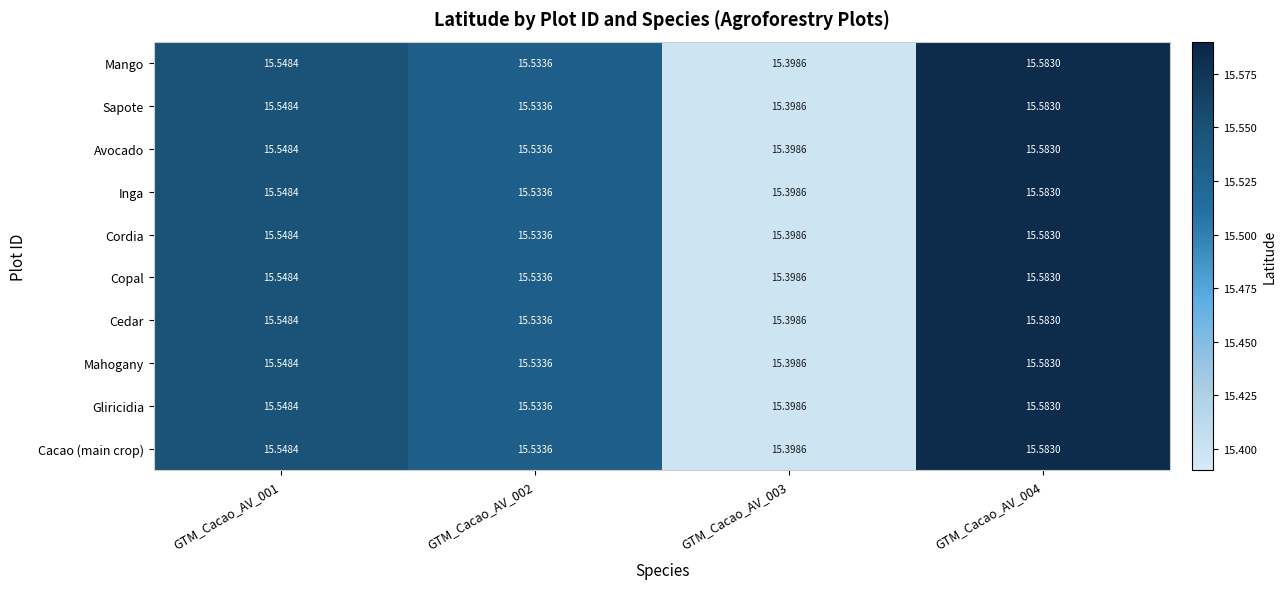

Is the value of Cedar at GTM_Cacao_AV_003 greater than the value of Inga at GTM_Cacao_AV_001?

No